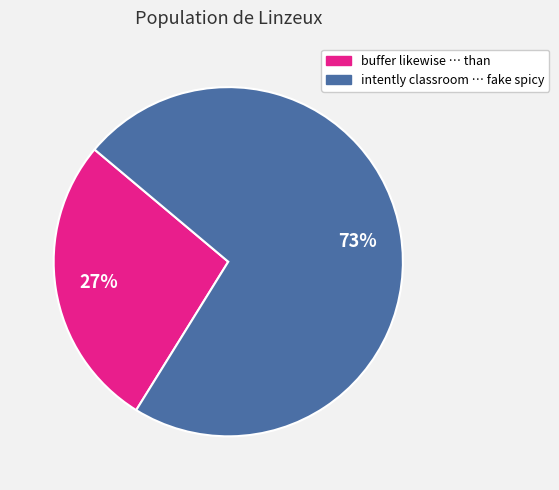

To the nearest percent, what is the average slice percentage?

50%